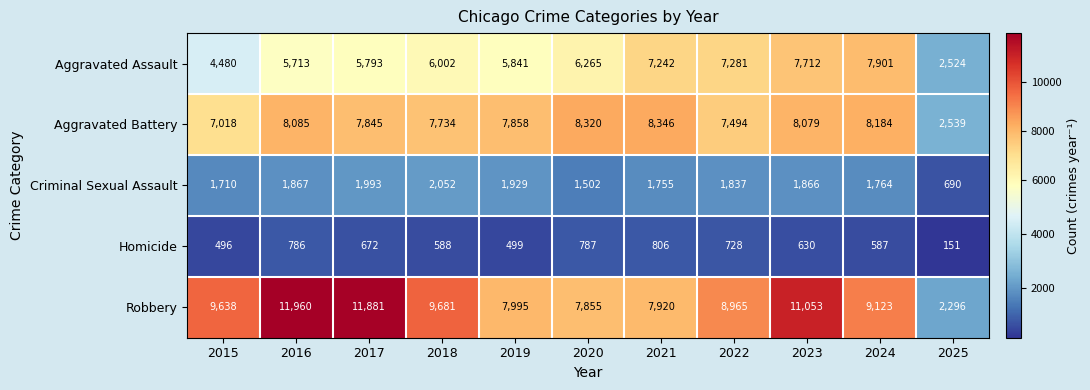

Which series has the largest total across all categories?

Robbery